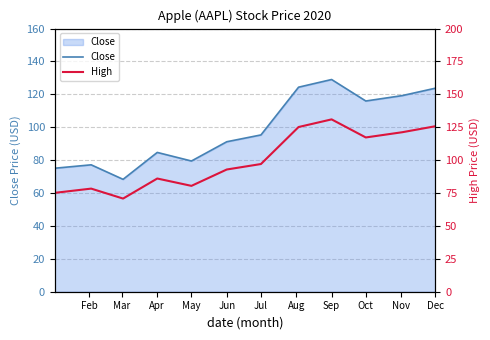

The Close series shows 79.5 at May. True or false?

True